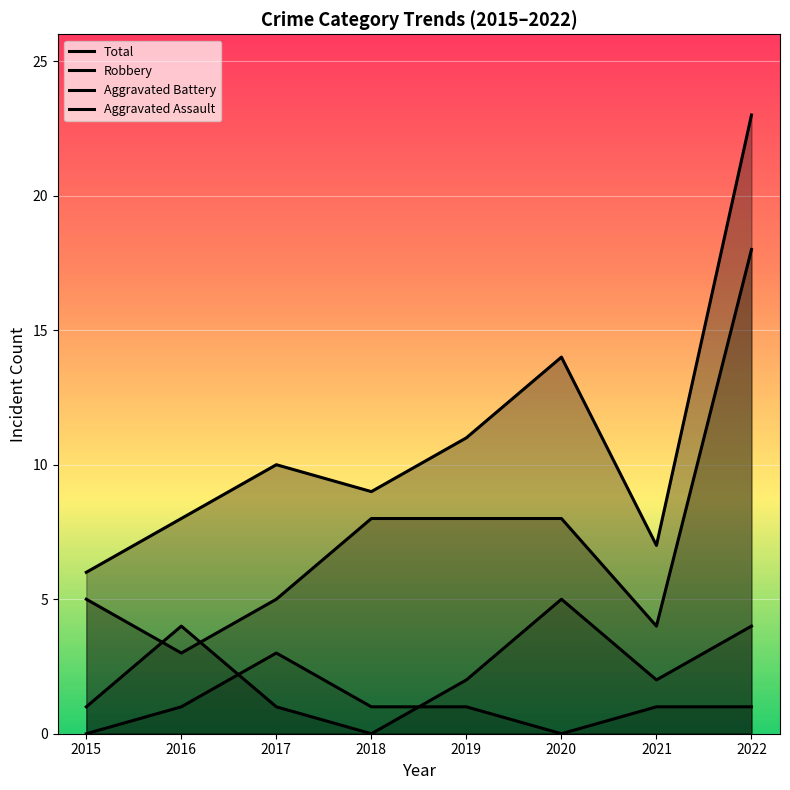

Which label corresponds to the largest value in the chart?

2022